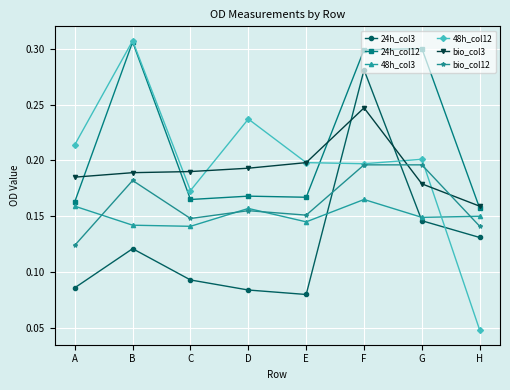

Count the bio_col3 values in the range 0 to 1.

8